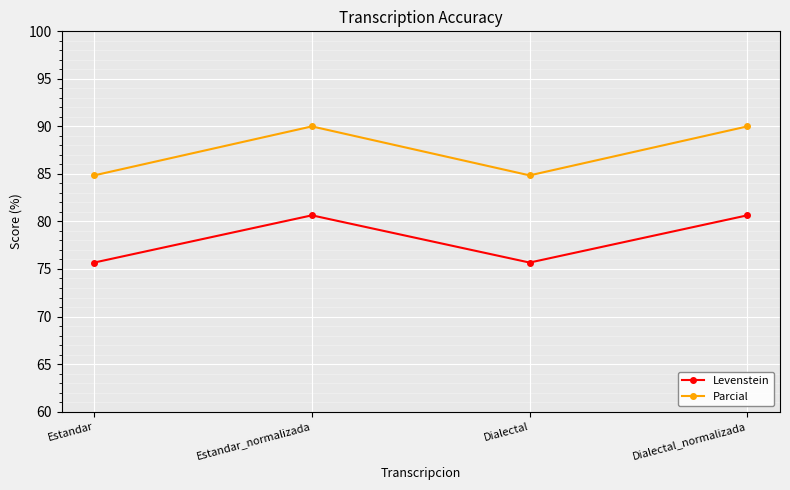

What is the spread (max minus min) of values at Estandar?

9.2